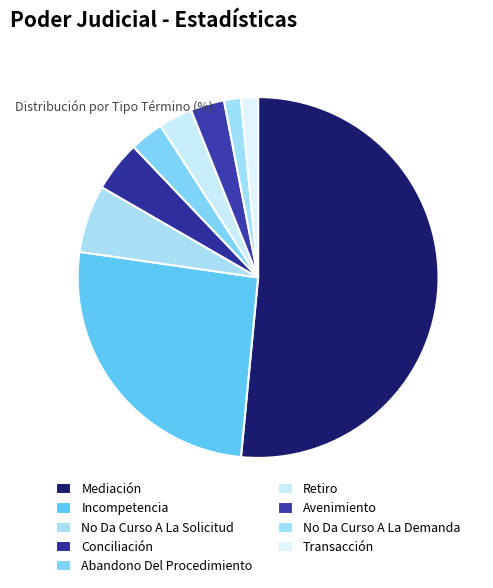

How many segments does this pie chart have?

9